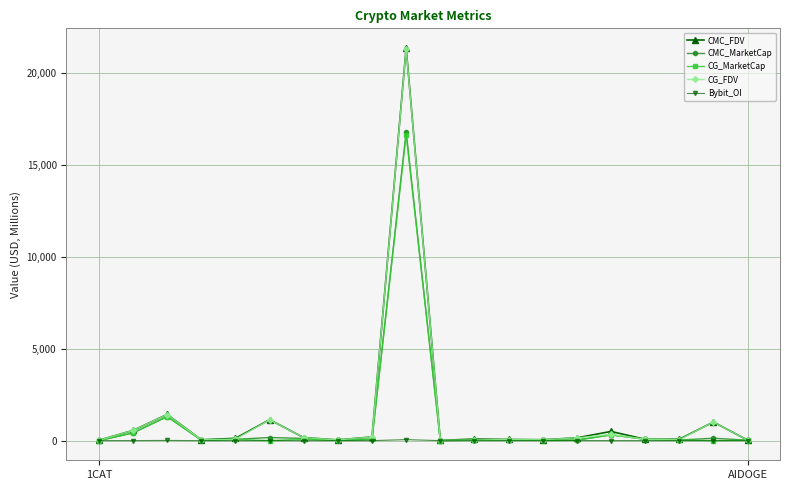

What is the value of the CMC_MarketCap point at the 3rd from the left?

1310.7